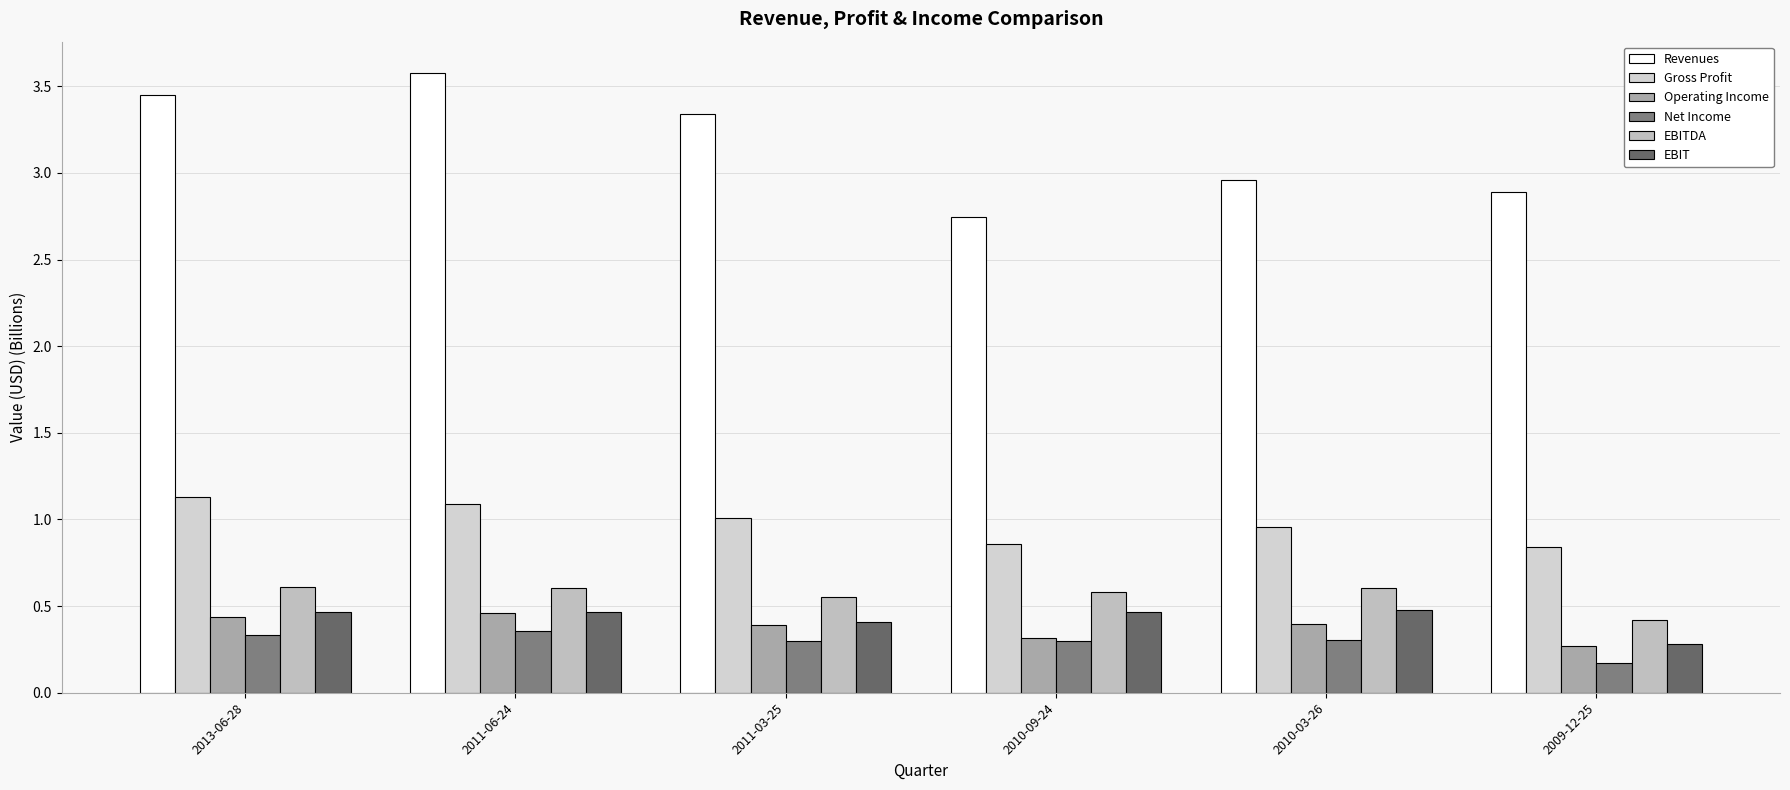

Reading left to right, list all the values displayed in this chart.

Revenues: 2013-06-28=3.4	2011-06-24=3.6	2011-03-25=3.3	2010-09-24=2.7	2010-03-26=3.0	2009-12-25=2.9
Gross Profit: 2013-06-28=1.1	2011-06-24=1.1	2011-03-25=1.0	2010-09-24=0.9	2010-03-26=1.0	2009-12-25=0.8
Operating Income: 2013-06-28=0.4	2011-06-24=0.5	2011-03-25=0.4	2010-09-24=0.3	2010-03-26=0.4	2009-12-25=0.3
Net Income: 2013-06-28=0.3	2011-06-24=0.4	2011-03-25=0.3	2010-09-24=0.3	2010-03-26=0.3	2009-12-25=0.2
EBITDA: 2013-06-28=0.6	2011-06-24=0.6	2011-03-25=0.6	2010-09-24=0.6	2010-03-26=0.6	2009-12-25=0.4
EBIT: 2013-06-28=0.5	2011-06-24=0.5	2011-03-25=0.4	2010-09-24=0.5	2010-03-26=0.5	2009-12-25=0.3